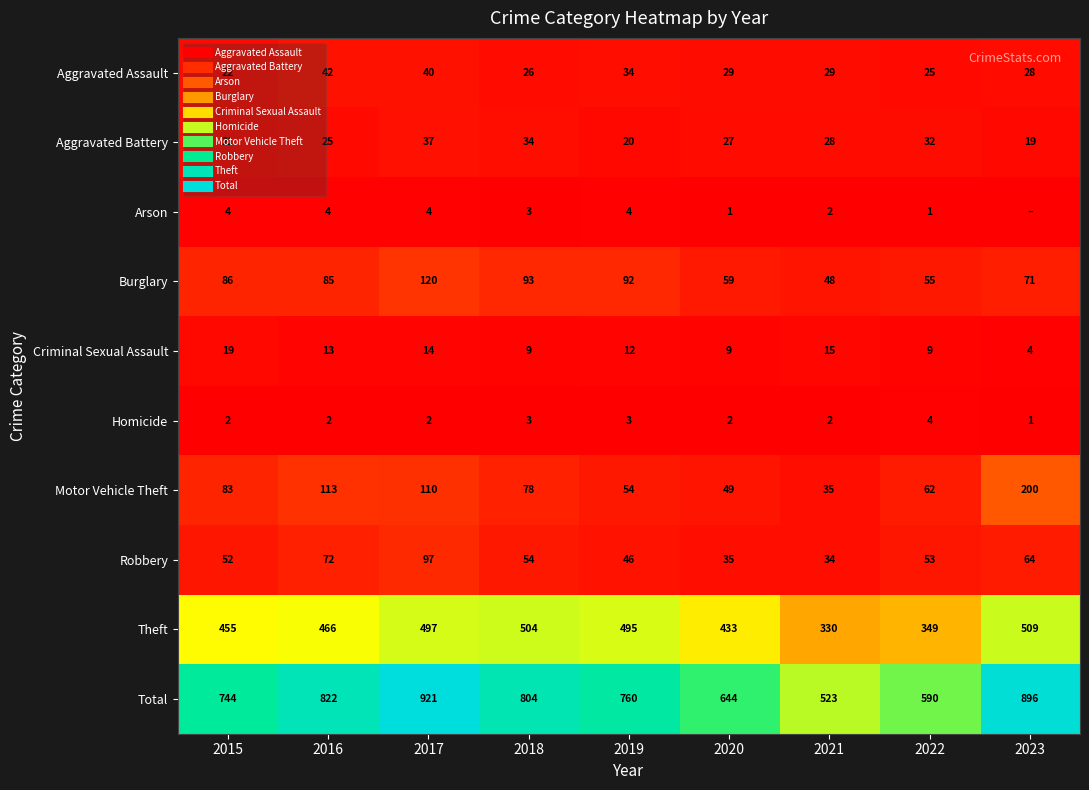

Which category has the highest value across all series?

2017